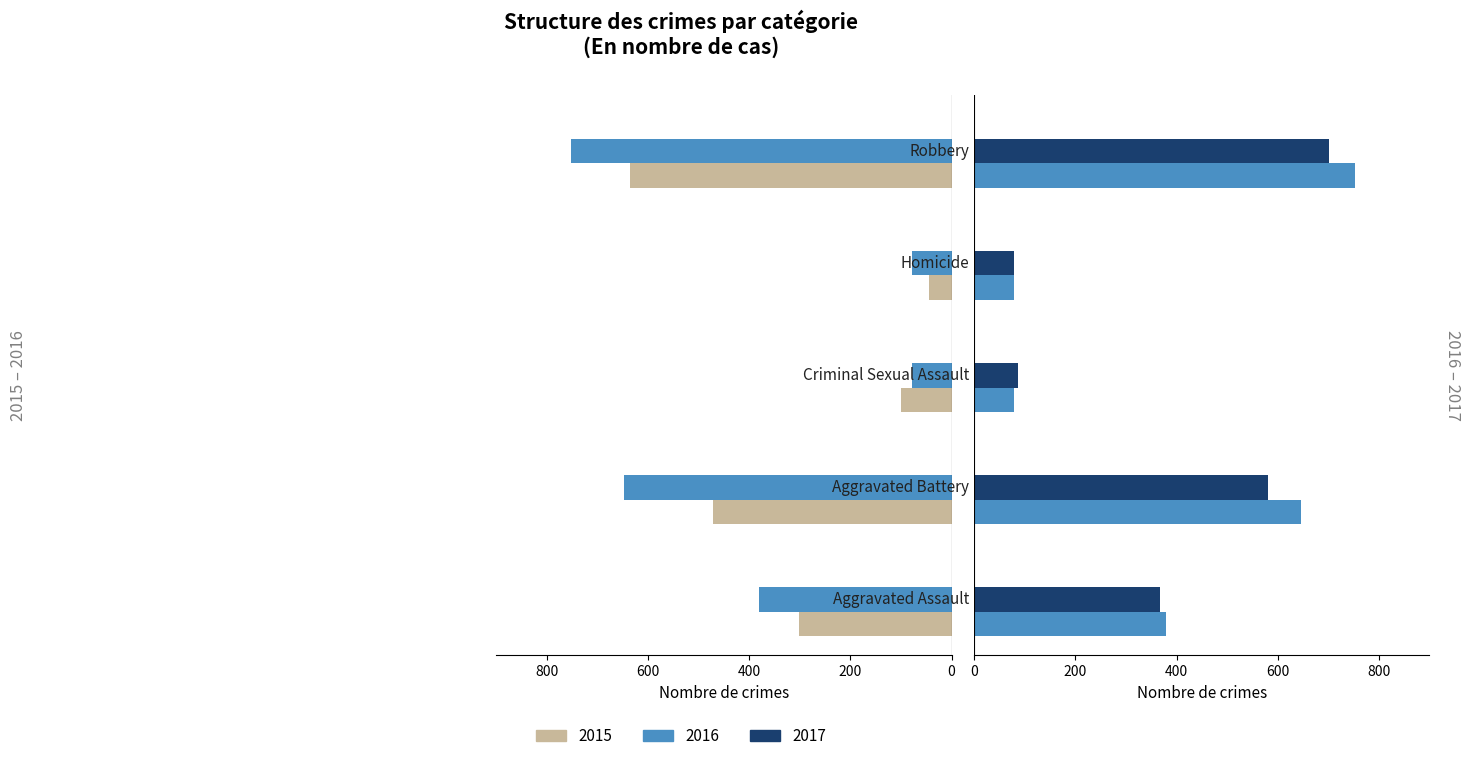

What is the difference between the second highest and second lowest values in the 2015 series?

372